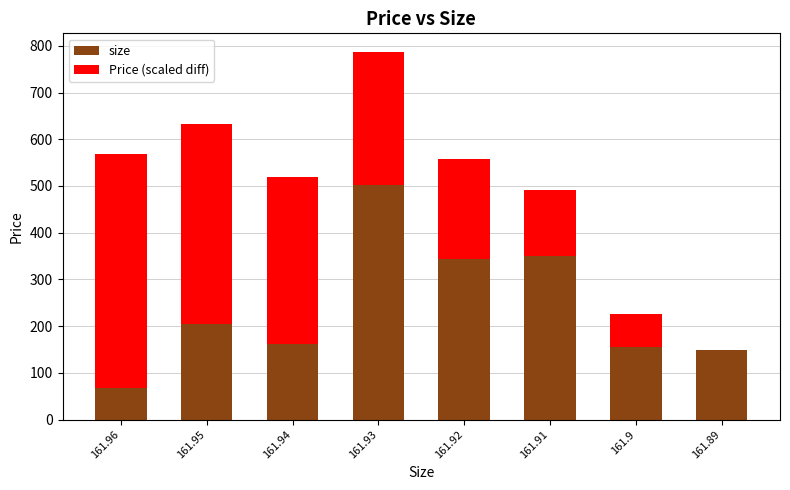

How many distinct data groups are displayed?

2